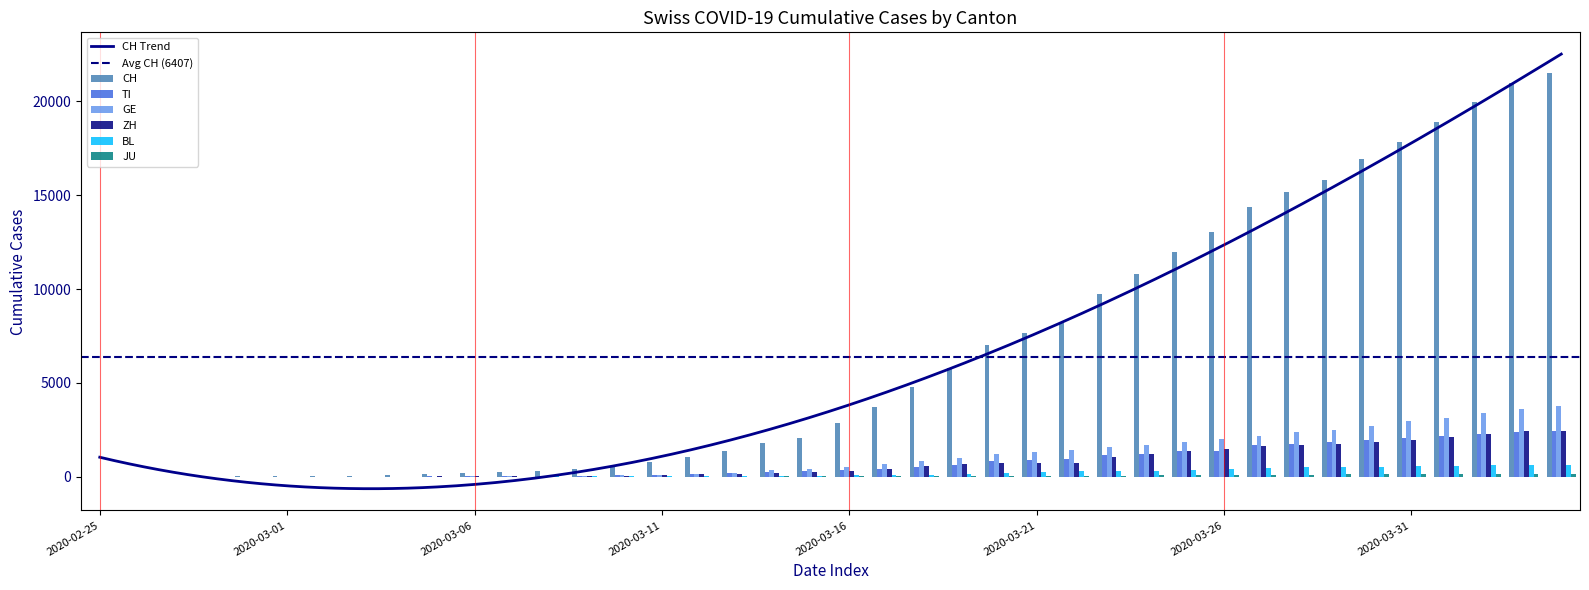

Which series has the largest total across all categories?

CH